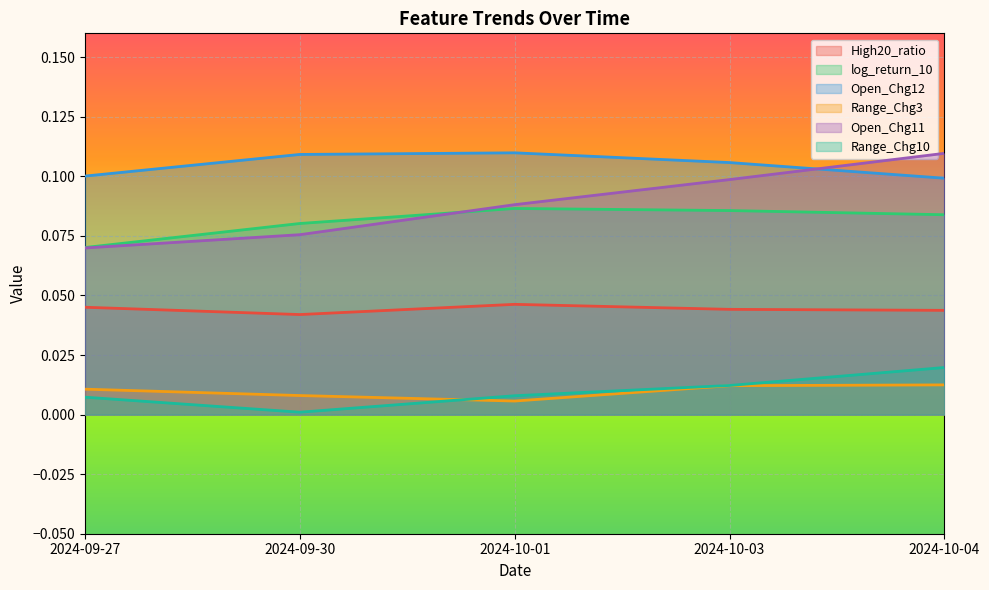

Reading left to right, extract all data points from this chart.

High20_ratio: 2024-09-27=0.0	2024-09-30=0.0	2024-10-01=0.0	2024-10-03=0.0	2024-10-04=0.0
log_return_10: 2024-09-27=0.1	2024-09-30=0.1	2024-10-01=0.1	2024-10-03=0.1	2024-10-04=0.1
Open_Chg12: 2024-09-27=0.1	2024-09-30=0.1	2024-10-01=0.1	2024-10-03=0.1	2024-10-04=0.1
Range_Chg3: 2024-09-27=0.0	2024-09-30=0.0	2024-10-01=0.0	2024-10-03=0.0	2024-10-04=0.0
Open_Chg11: 2024-09-27=0.1	2024-09-30=0.1	2024-10-01=0.1	2024-10-03=0.1	2024-10-04=0.1
Range_Chg10: 2024-09-27=0.0	2024-09-30=0.0	2024-10-01=0.0	2024-10-03=0.0	2024-10-04=0.0